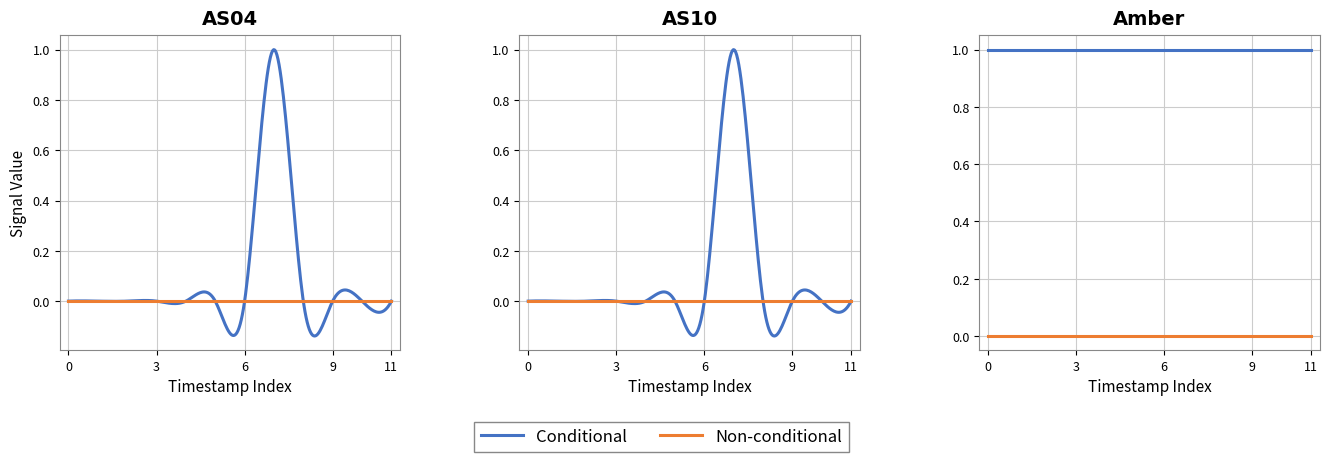

Does the chart have visible grid lines?

Yes